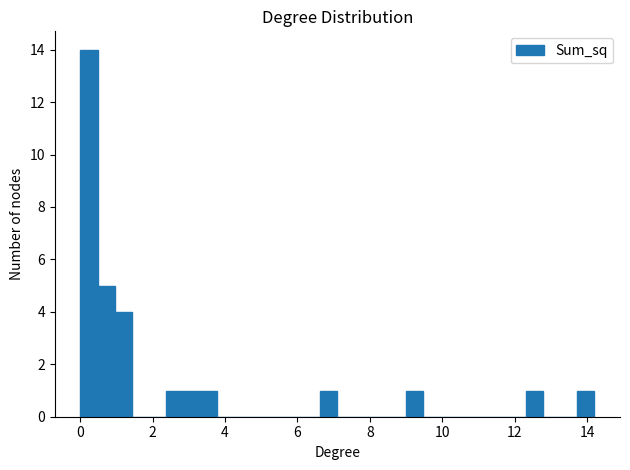

Read against the x-axis, roughly where is the centre of the tallest bar?

0.2